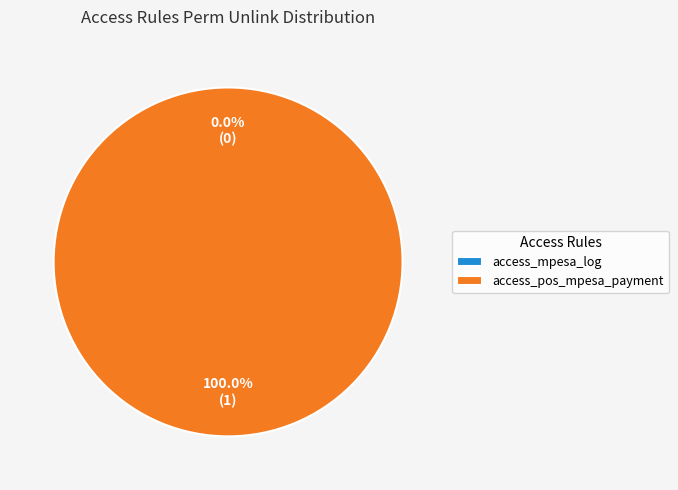

Combined, do access_pos_mpesa_payment and access_mpesa_log account for over 50%?

Yes